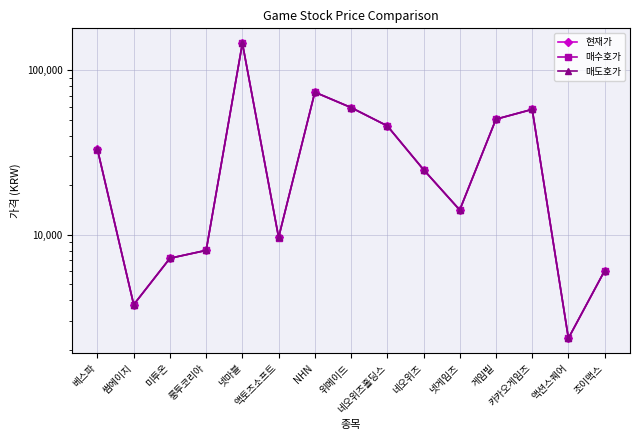

What is the label of the 7th point from the right?

네오위즈홀딩스